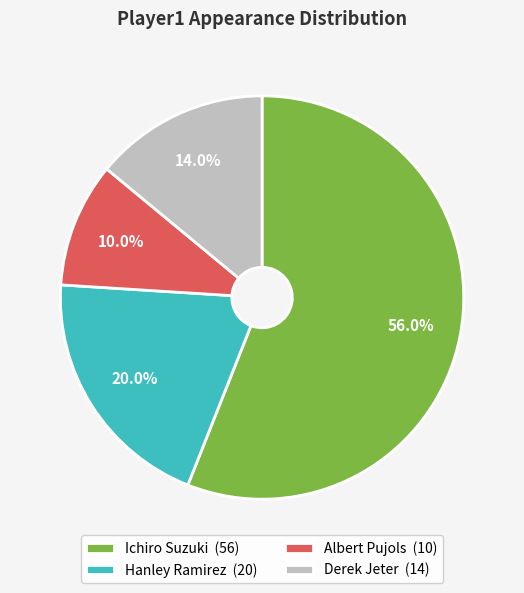

Is it true that Albert Pujols is 25% of the pie?

False